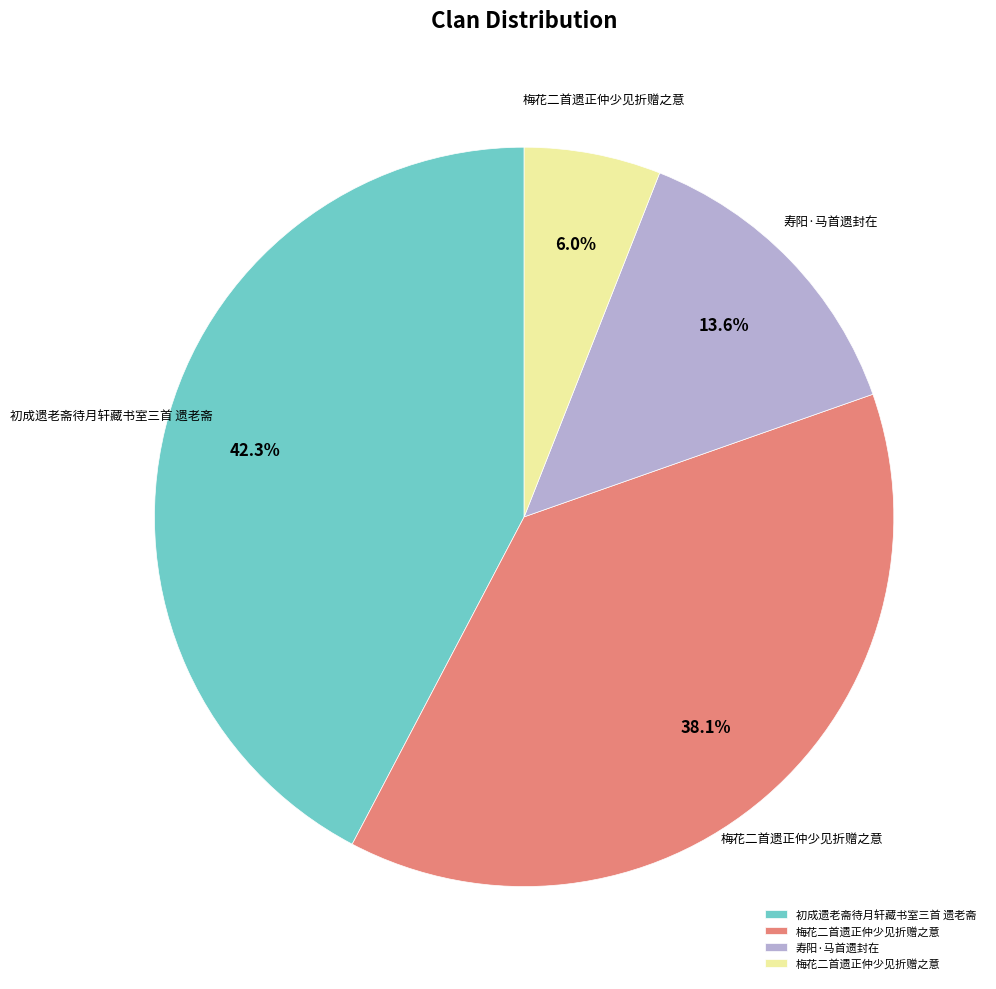

Is there any slice that represents more than half of the pie?

No